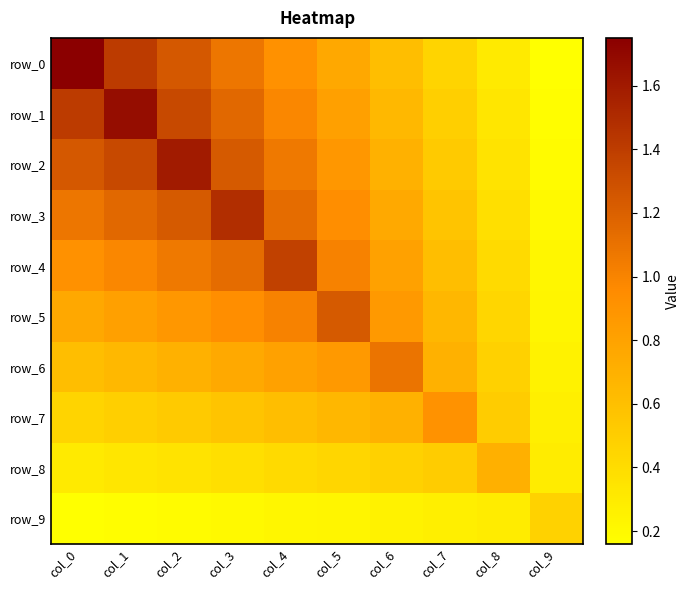

At which category is the sum across all series the highest?

col_2